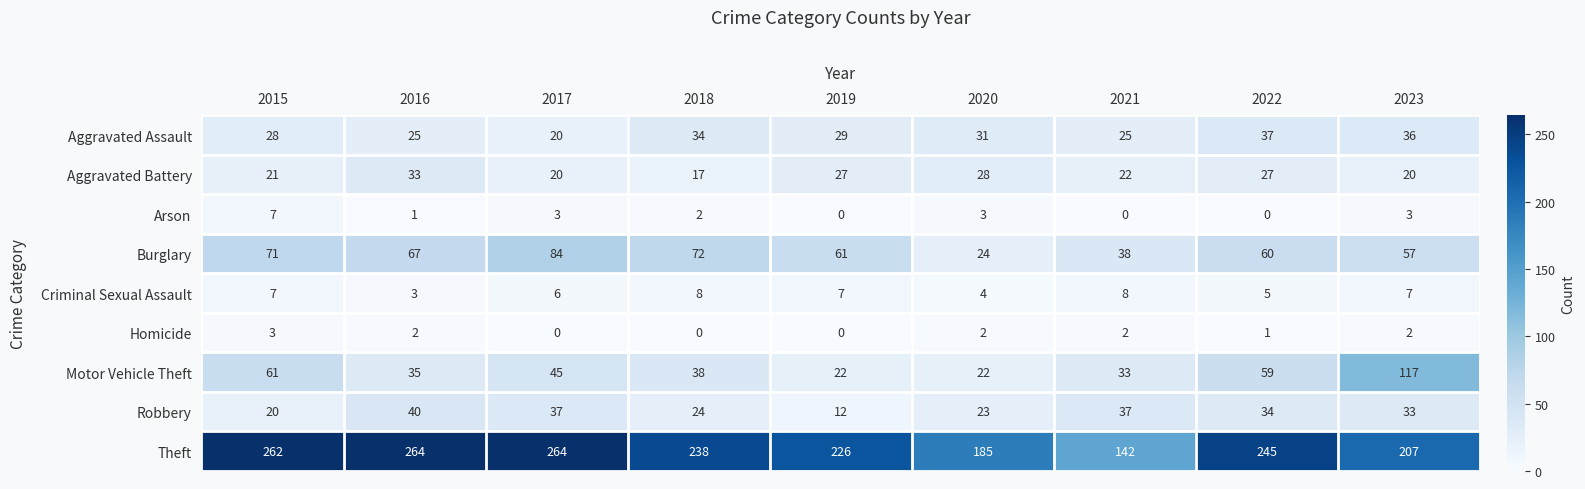

What is the spread (max minus min) of values at 2023?

205